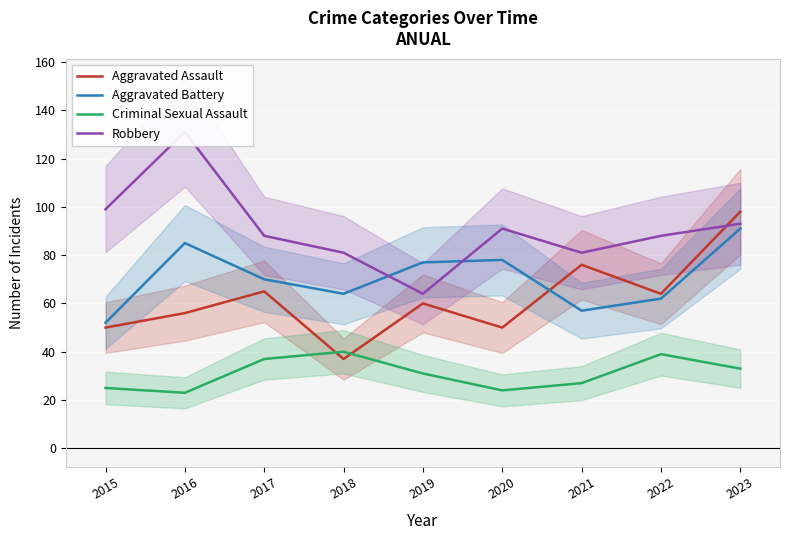

True or false: Criminal Sexual Assault has more than 0 points higher than both neighbors.

True